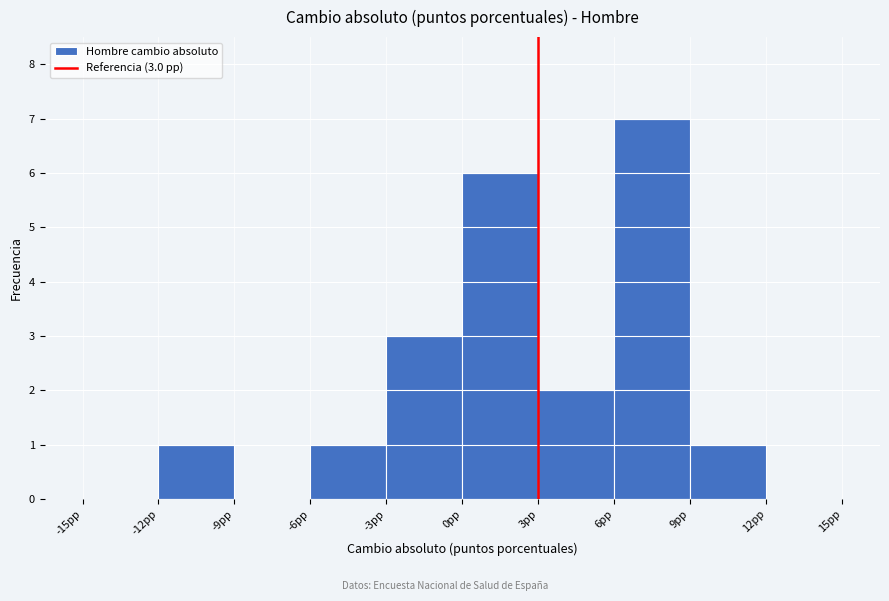

Which range on the x-axis has the tallest bar?

6 to 9